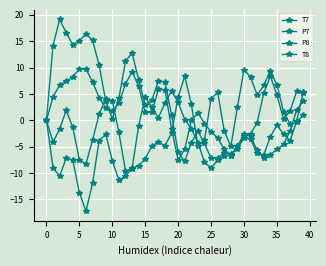

What is the minimum value for T8?

-9.6